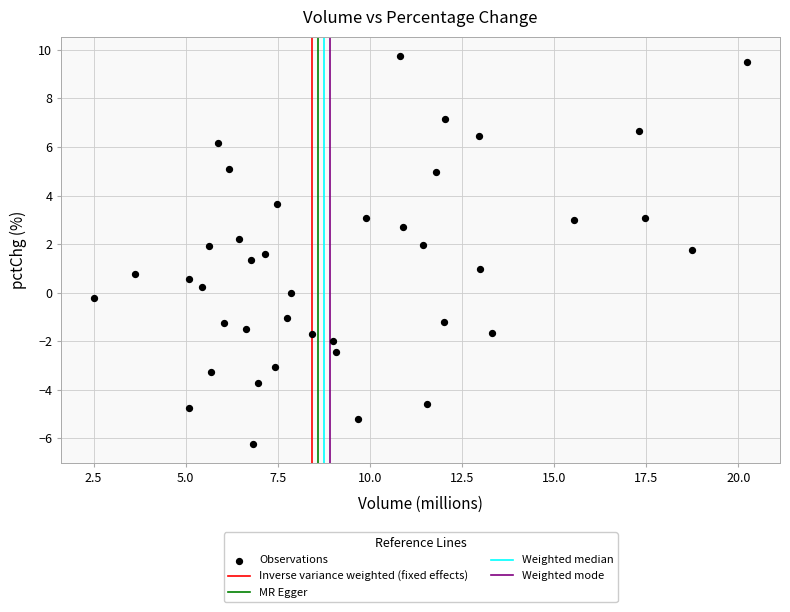

What is the range of Y values (max minus min)?

15.9